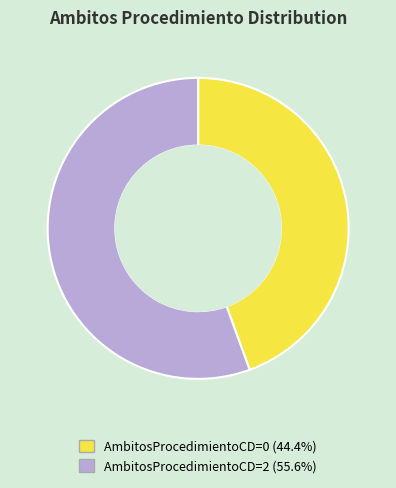

Between AmbitosProcedimientoCD=2 and AmbitosProcedimientoCD=0, which is larger?

AmbitosProcedimientoCD=2